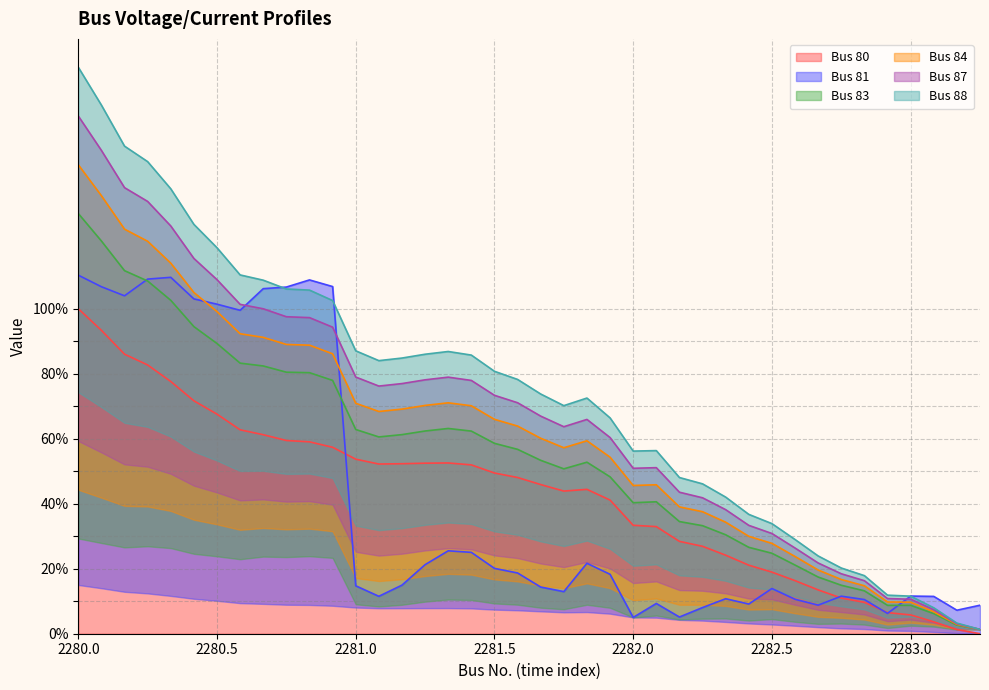

At which category is the sum across all series the highest?

2280.0